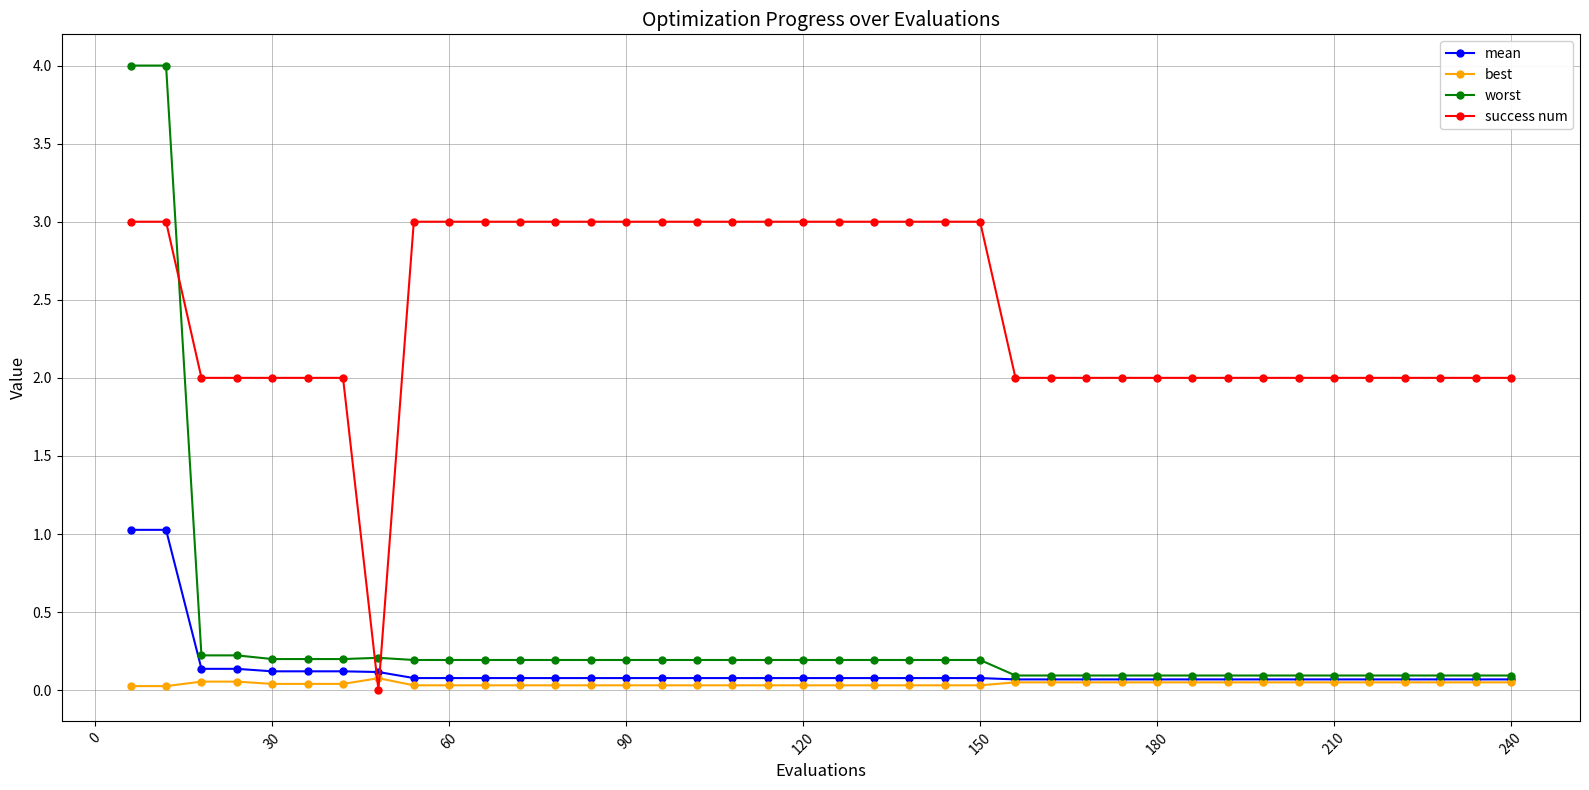

How many lines are shown in the chart?

4